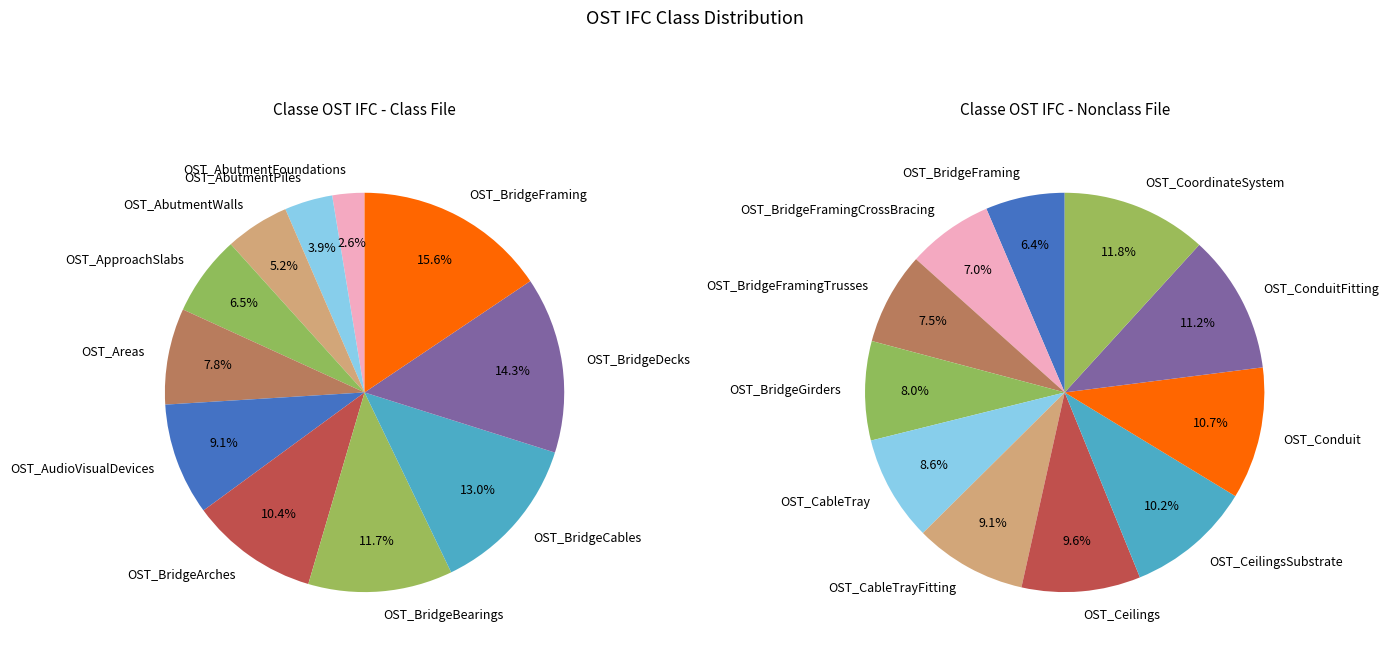

True or false: OST_AbutmentWalls accounts for 13% of the total.

False